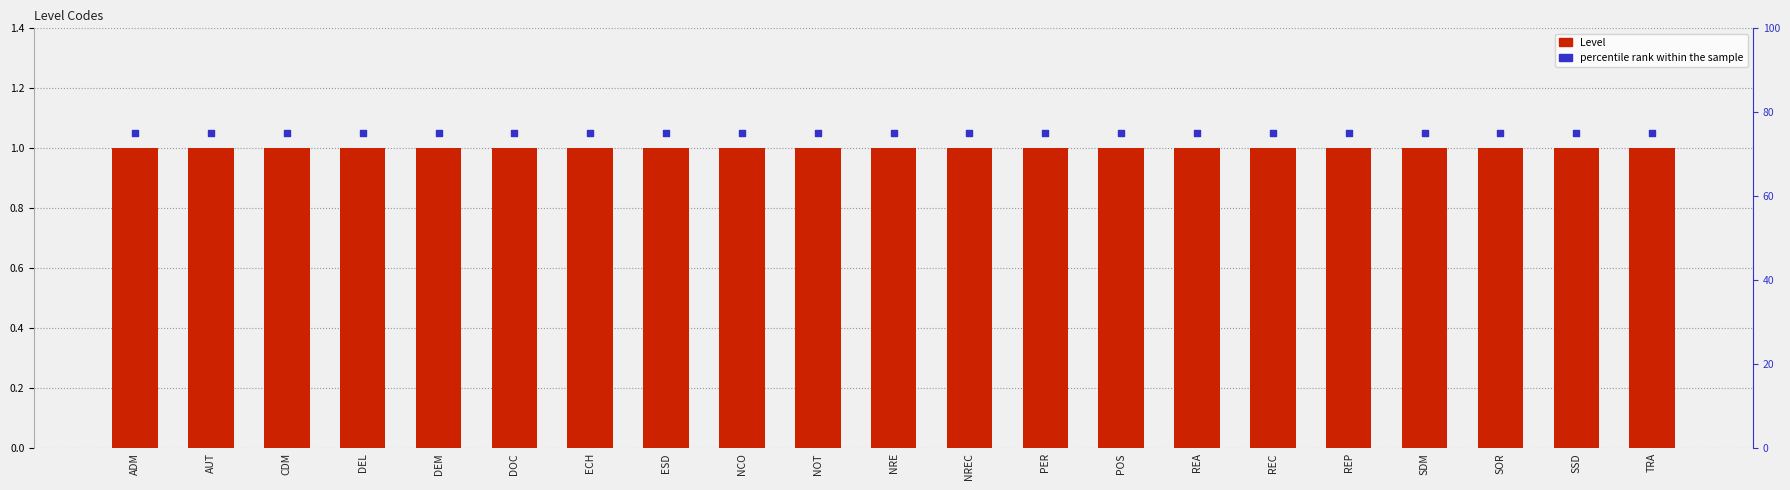

Is the value of percentile rank within the sample at ESD greater than the value of Level at DOC?

Yes